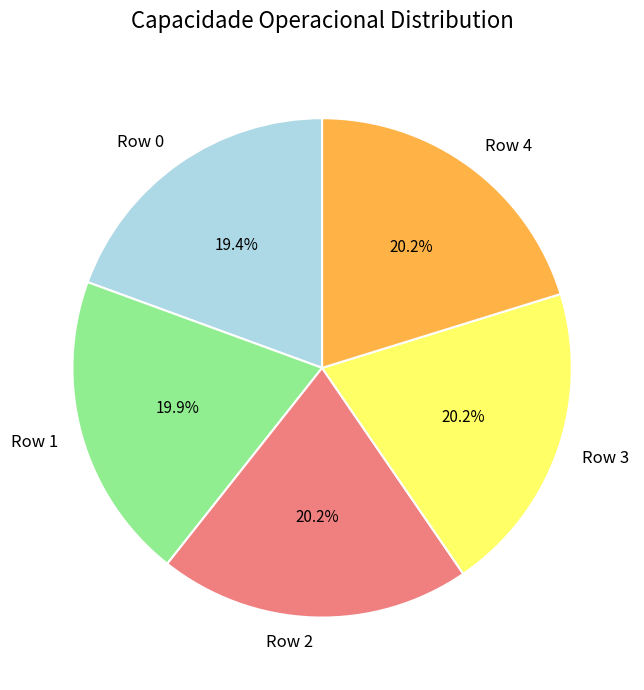

To the nearest percent, what percentage of the pie is Row 1?

20%